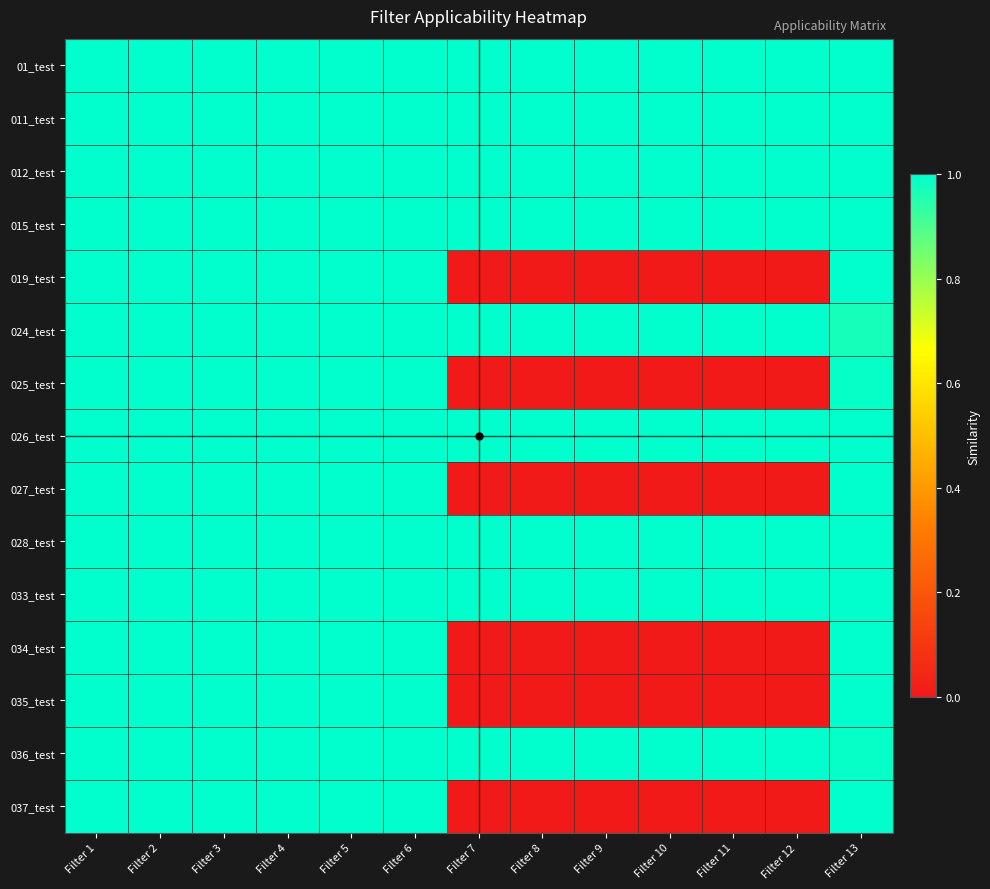

At which category does the chart reach its minimum across all series?

Filter 7